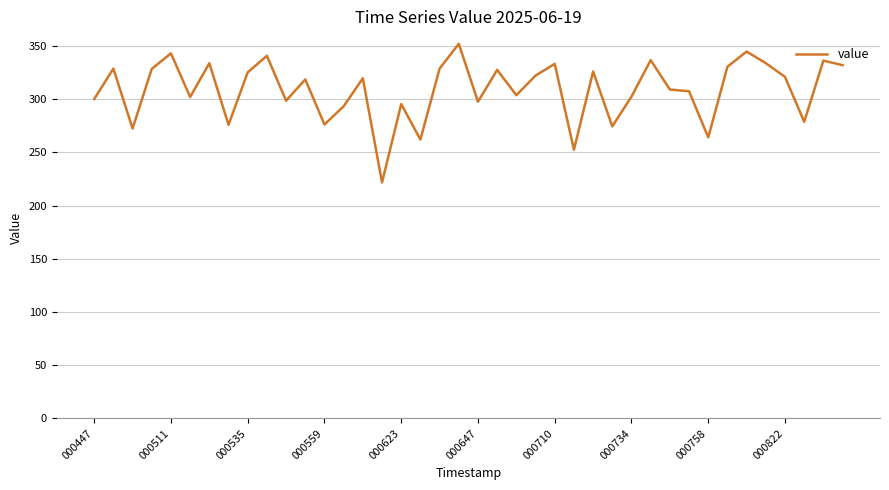

What is the maximum value shown in the chart?

352.1